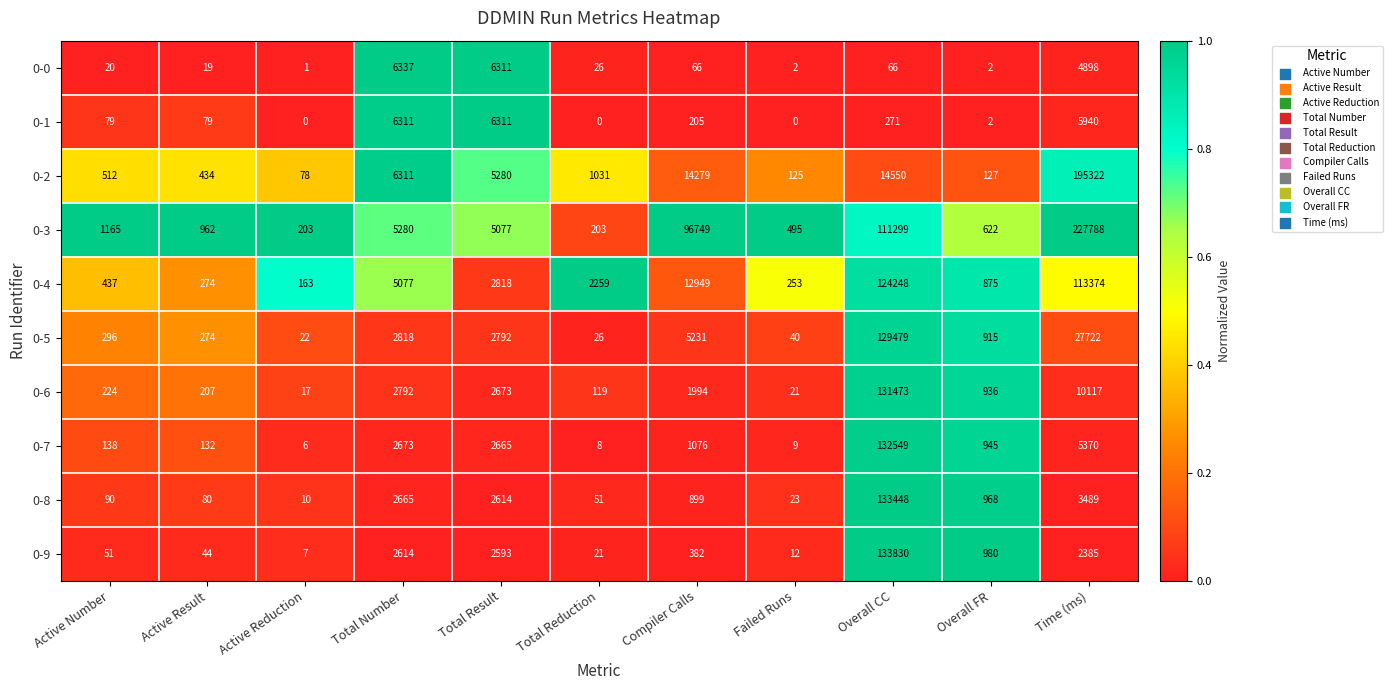

At Active Number, list the series in order from largest to smallest.

0-3, 0-2, 0-4, 0-5, 0-6, 0-7, 0-8, 0-1, 0-9, 0-0